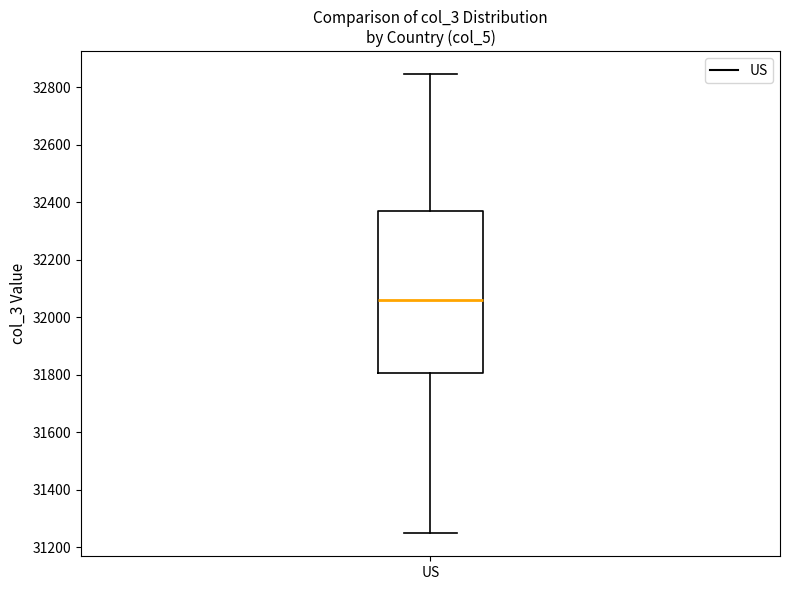

Transcribe this box plot: give where the median line is, the range the box spans, and where the two whiskers end, as read against the y-axis. The values are not printed on the chart, so give them approximately, as read against the axis.

median 32060, box 31800 to 32360, whiskers 31240 to 32840